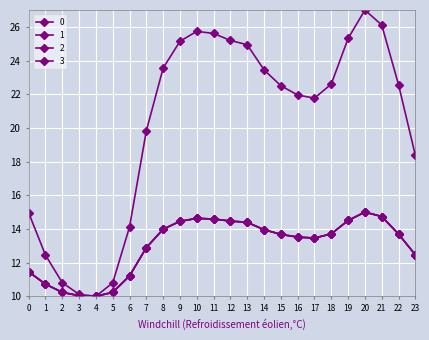

Is it true that 3 equals 11.2 at 6?

True